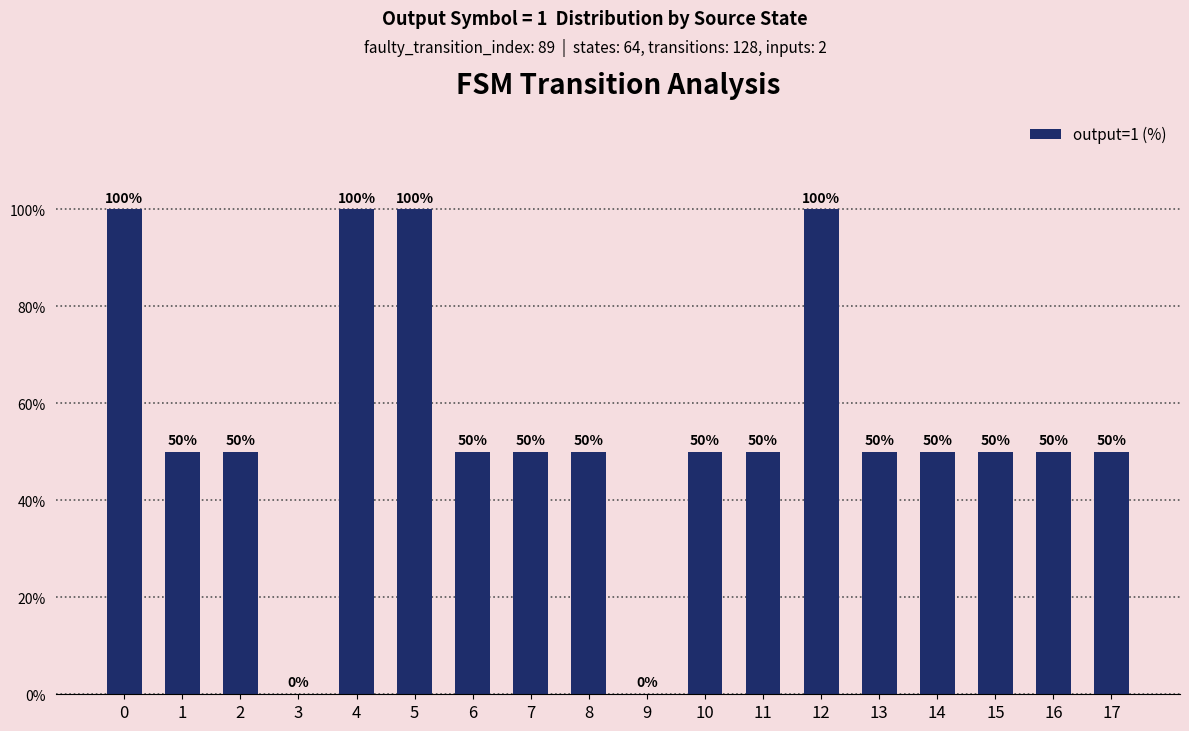

What is the ratio of the value at 10 to the value at 2?

1.0